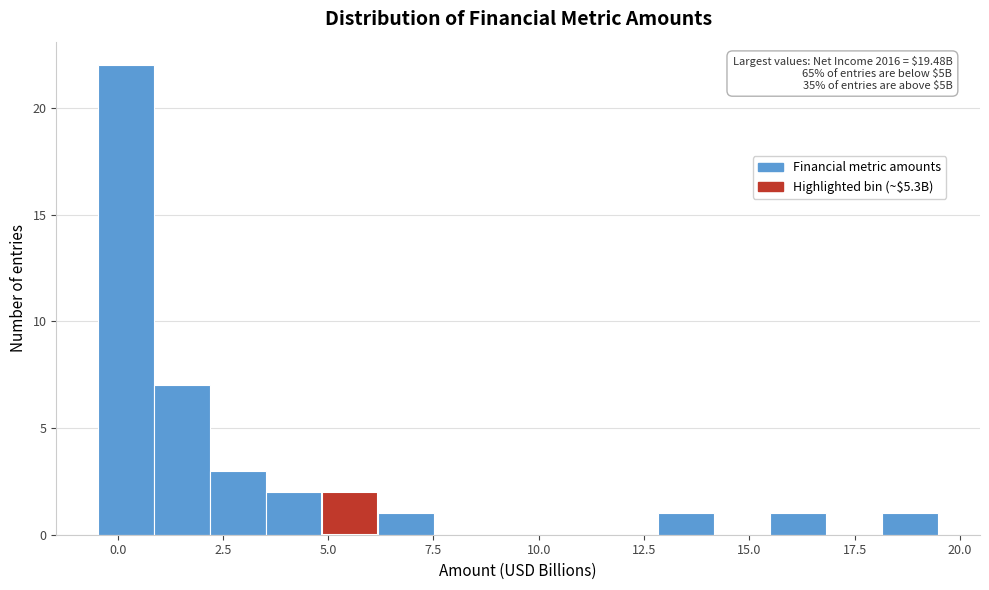

Around what value on the x-axis is the tallest bar? Give the approximate position of its centre, as read against the axis.

0.0